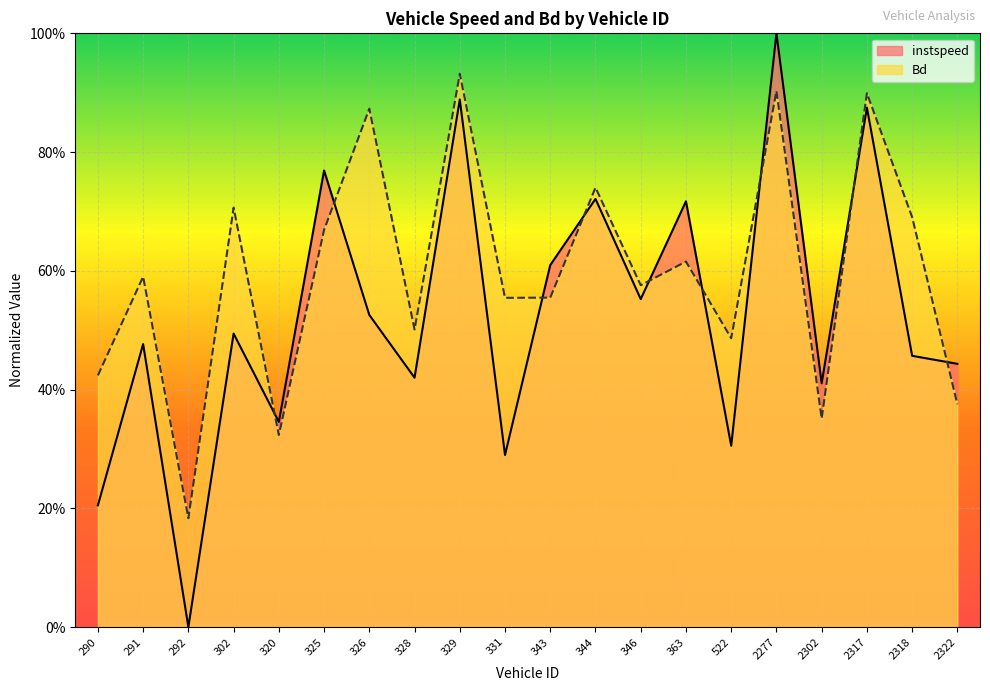

What is the maximum value for instspeed?

1.0